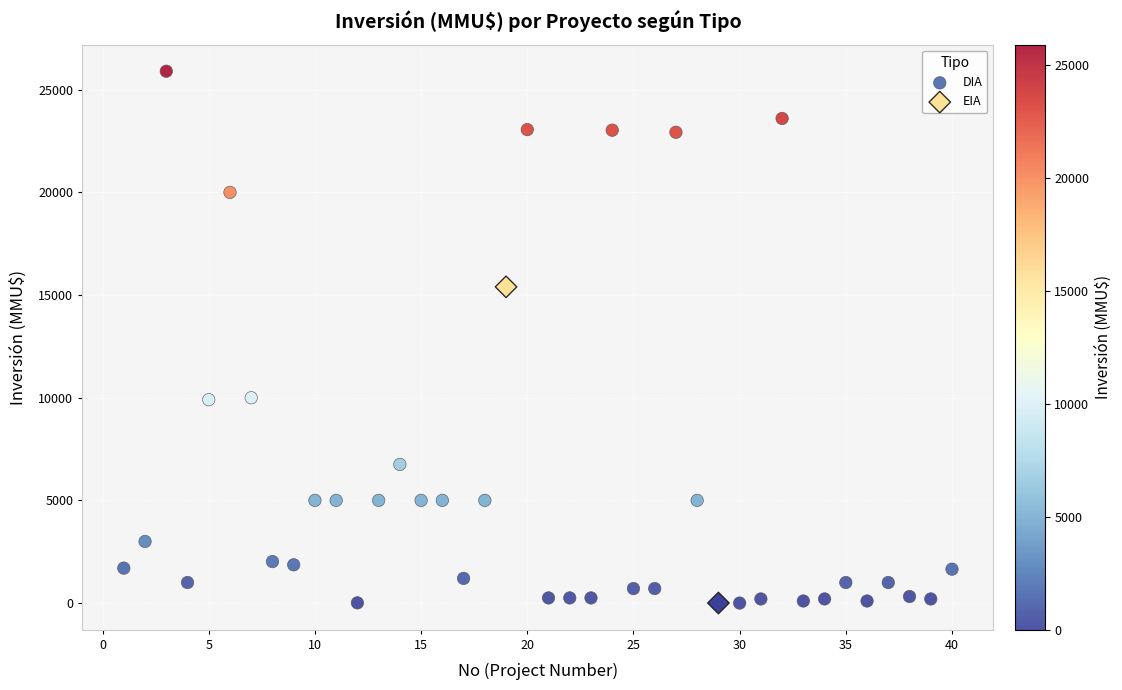

What are all the series names shown in the legend?

DIA, EIA